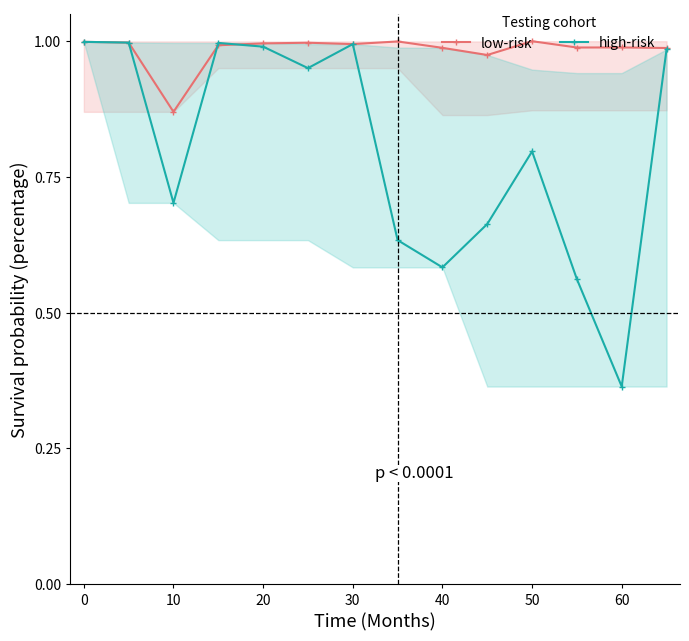

Reading right to left, what are all the values shown in this chart?

low-risk: 1.0	1.0	1.0	1.0	1.0	1.0	1.0	1.0	1.0	1.0	1.0	0.9	1.0	1.0
high-risk: 1.0	0.4	0.6	0.8	0.7	0.6	0.6	1.0	1.0	1.0	1.0	0.7	1.0	1.0